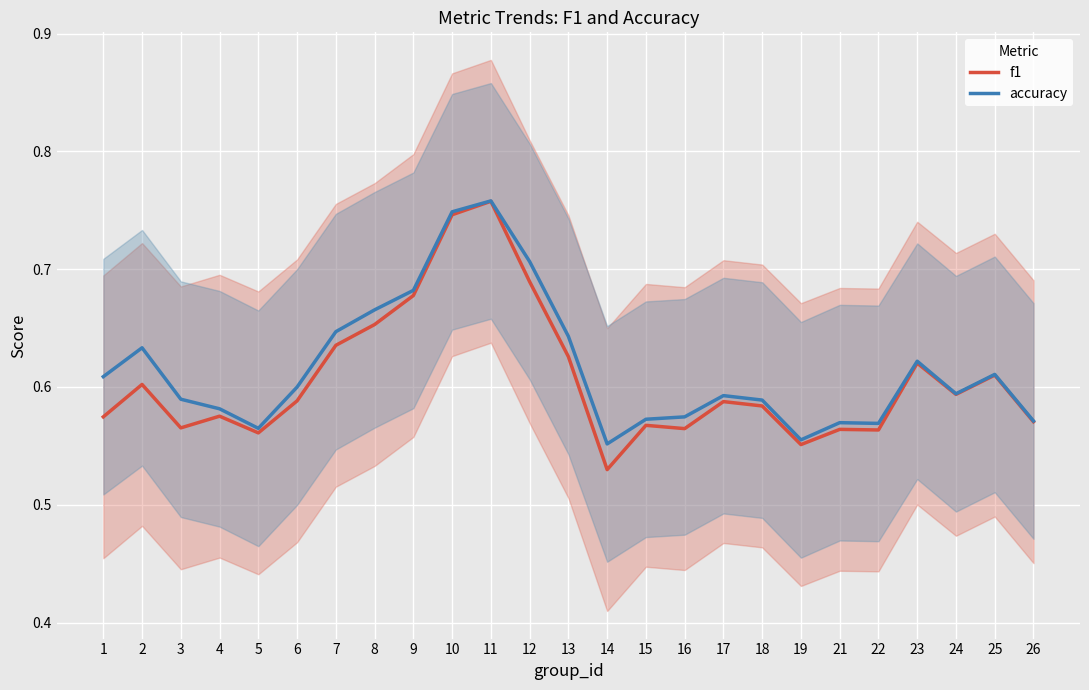

What is the sum of all f1 values?

15.2